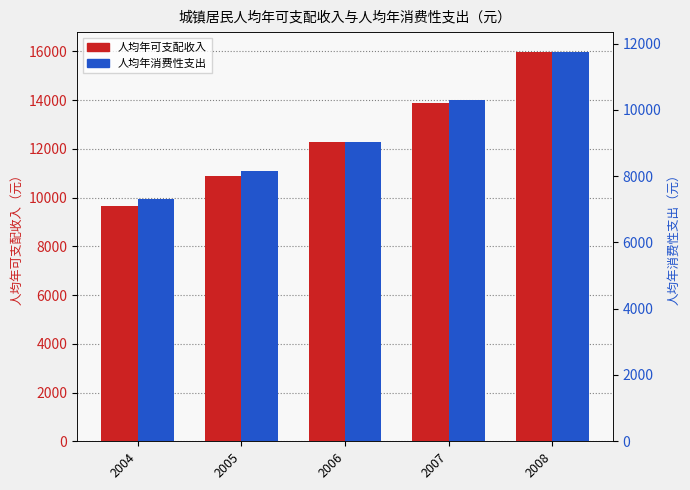

At which category is the sum across all series the highest?

2008